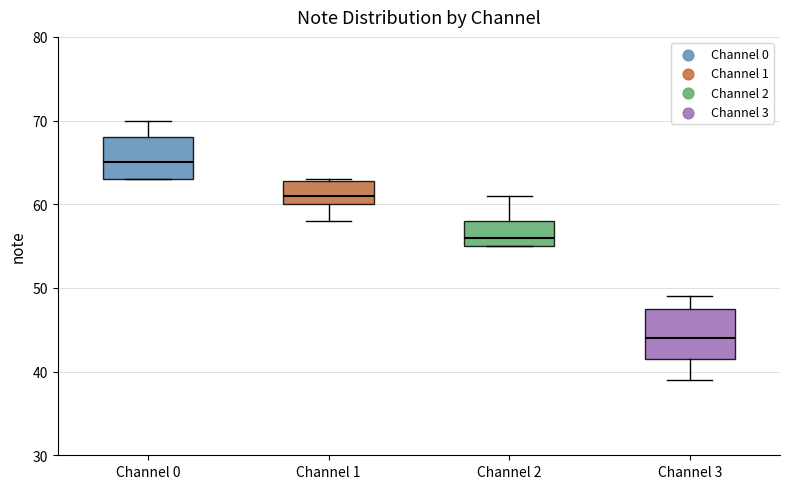

Reading left to right, transcribe this box plot: for each box, give where its median line is, the range the box spans, and where its two whiskers end, as read against the y-axis. The values are not printed on the chart, so give them approximately, as read against the axis.

Channel 0: median 65, box 63 to 68, whiskers 63 to 70
Channel 1: median 61, box 60 to 63, whiskers 58 to 63
Channel 2: median 56, box 55 to 58, whiskers 55 to 61
Channel 3: median 44, box 42 to 48, whiskers 39 to 49